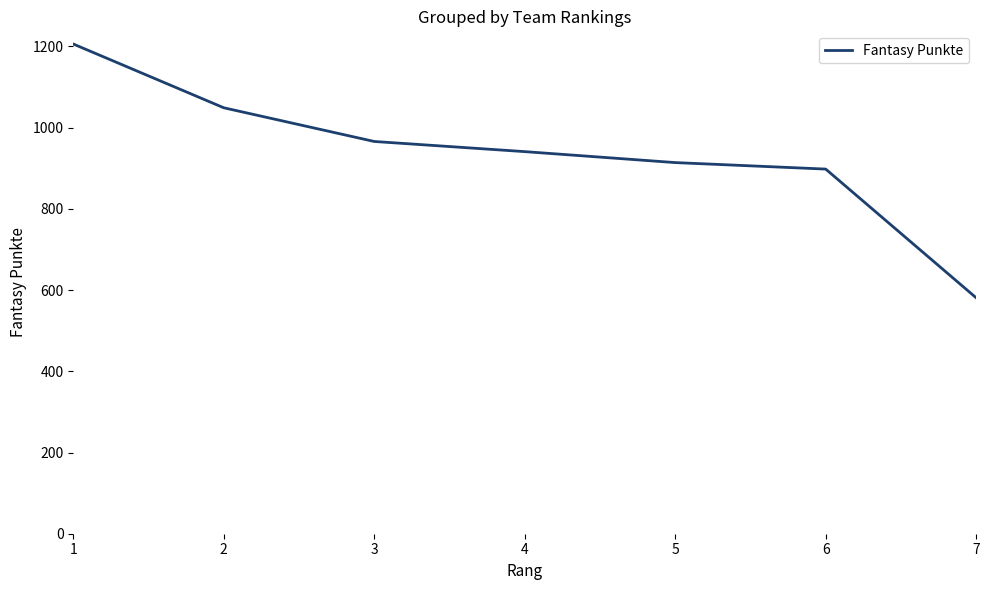

Between 5 and 1, which is larger?

1